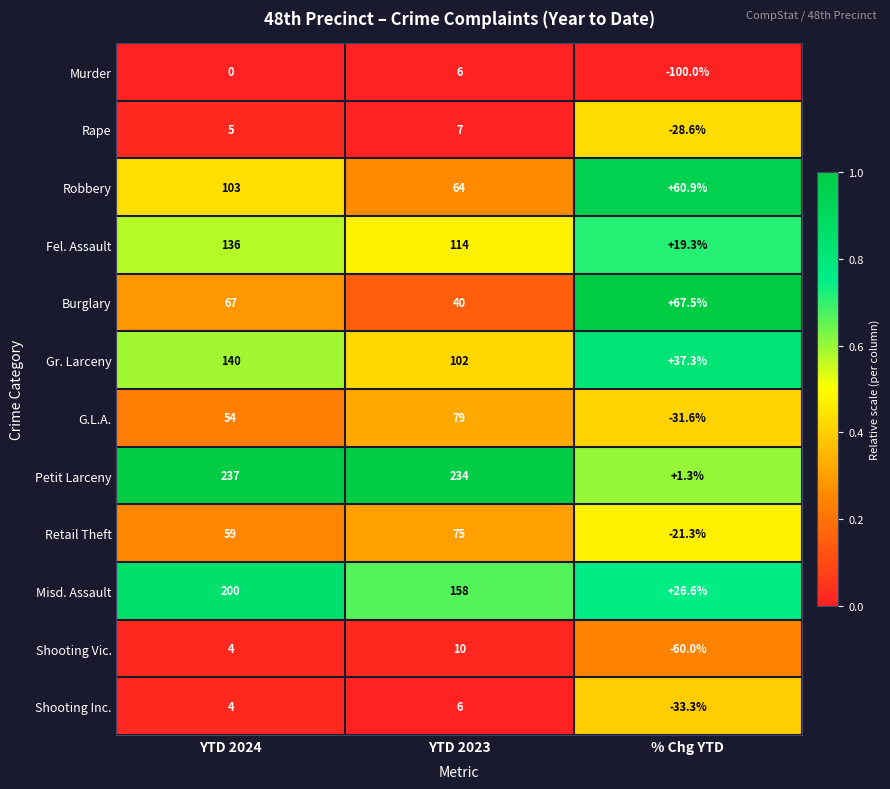

Where is Shooting Vic. nearest to the value -25?

YTD 2024